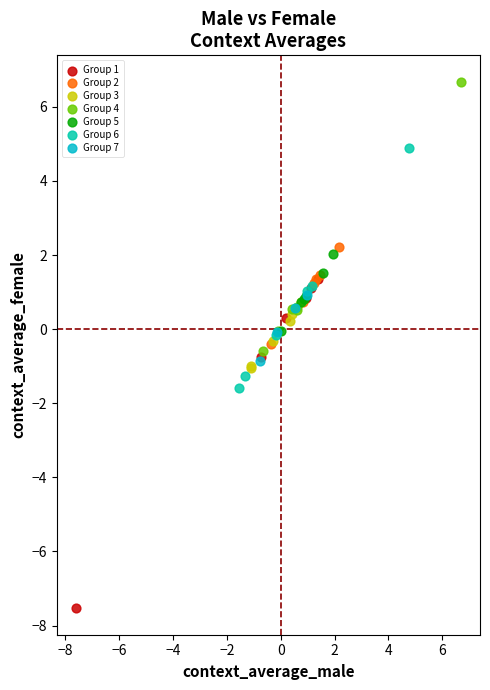

What are all the series names shown in the legend?

Group 1, Group 2, Group 3, Group 4, Group 5, Group 6, Group 7